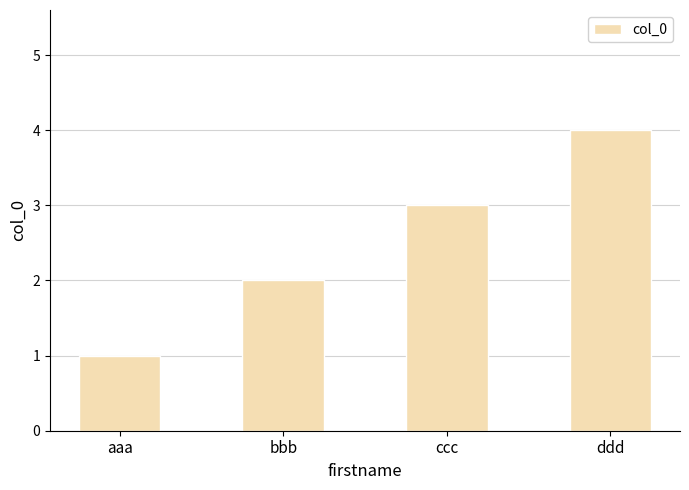

Is it true that the value at aaa is 2?

False